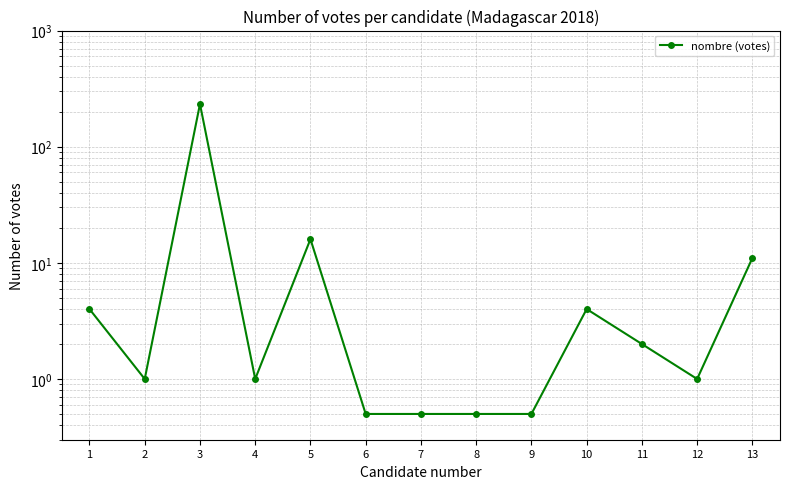

Reading left to right, what are all the values shown in this chart?

4.0	1.0	233.0	1.0	16.0	0.5	0.5	0.5	0.5	4.0	2.0	1.0	11.0